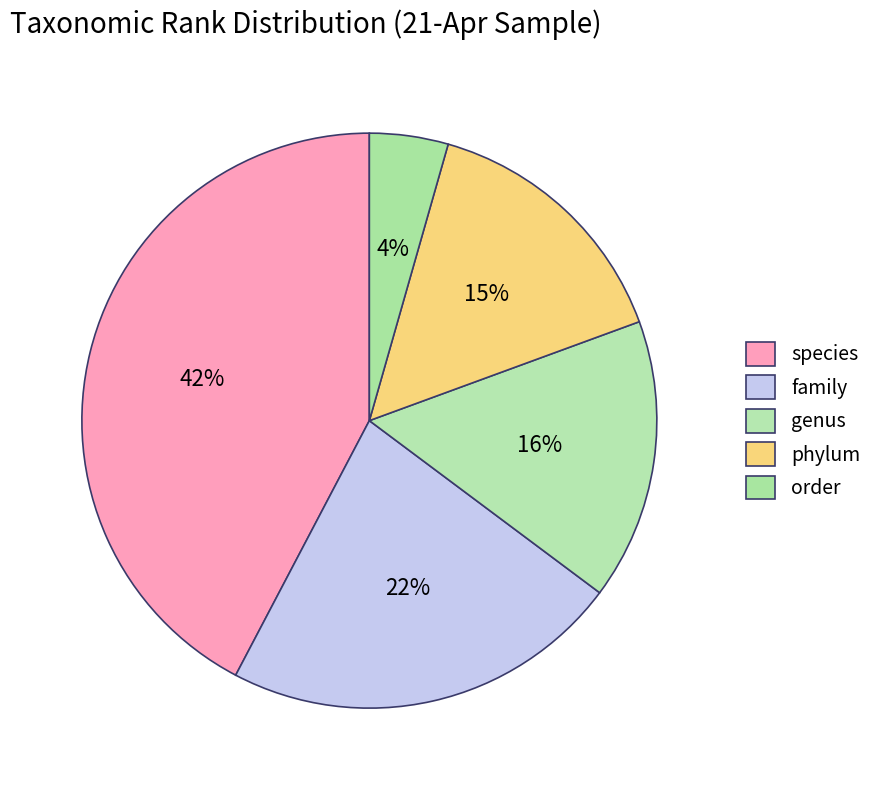

What is the largest slice in the pie chart?

species